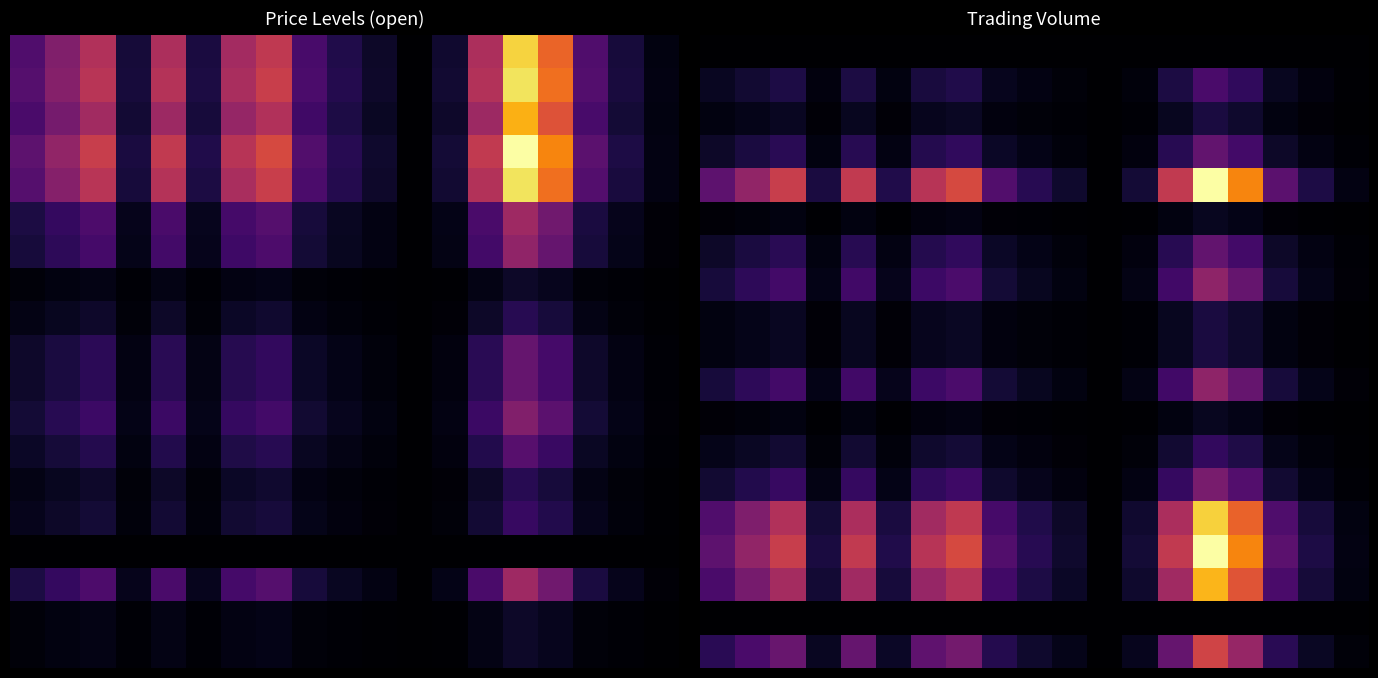

What is the maximum value shown in the chart?

1.0